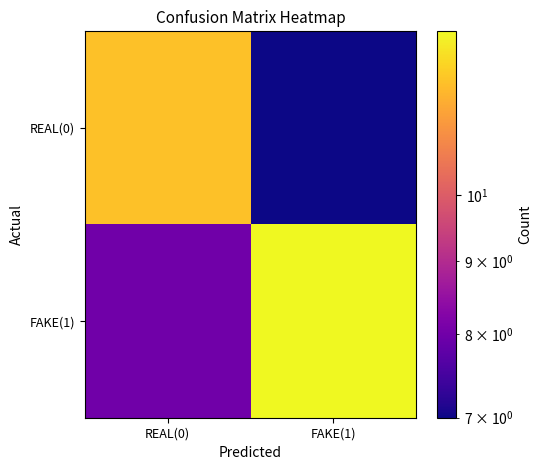

Reading left to right, transcribe all the data shown in this chart.

REAL(0): REAL(0)=12	FAKE(1)=7
FAKE(1): REAL(0)=8	FAKE(1)=13